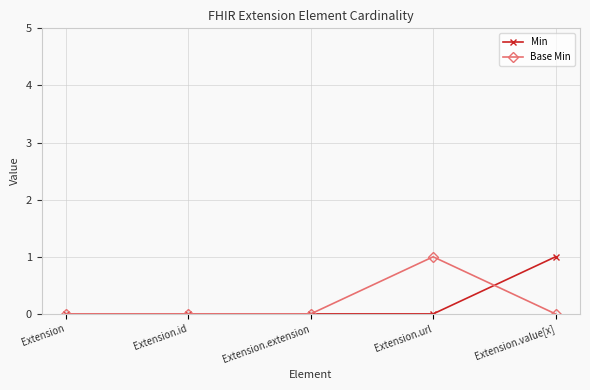

How many distinct data groups are displayed?

2